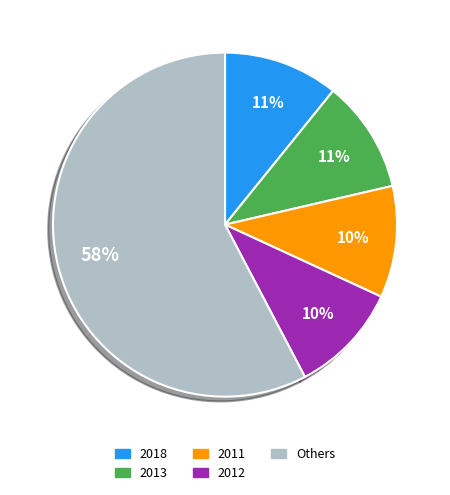

Is there any slice that represents more than half of the pie?

Yes